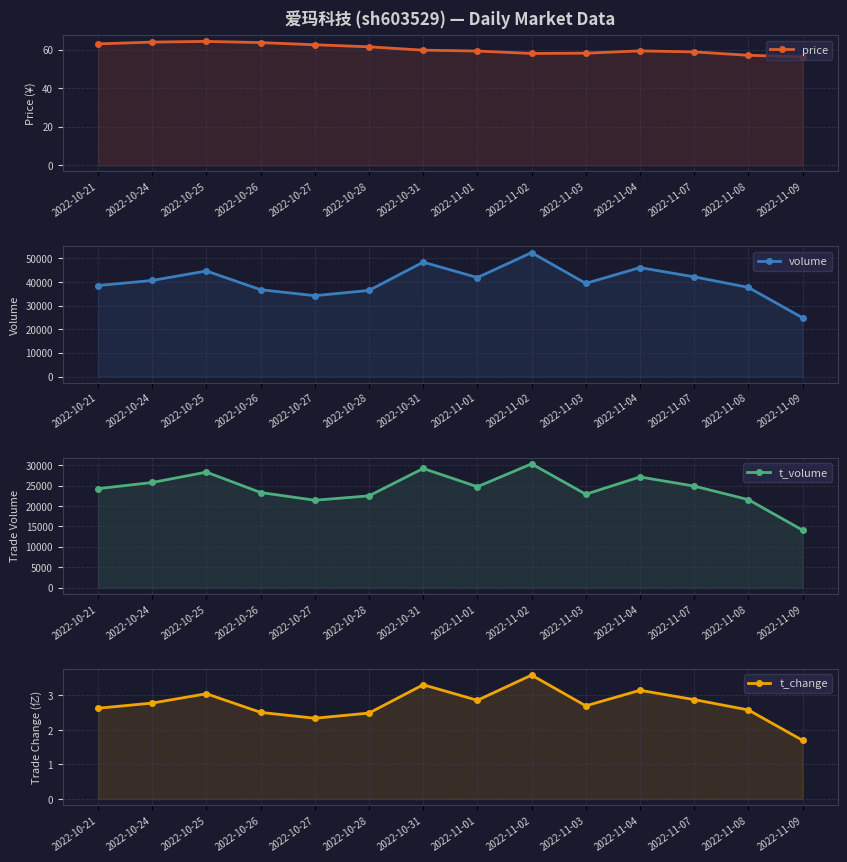

At which category does price reach its first local peak?

2022-10-25